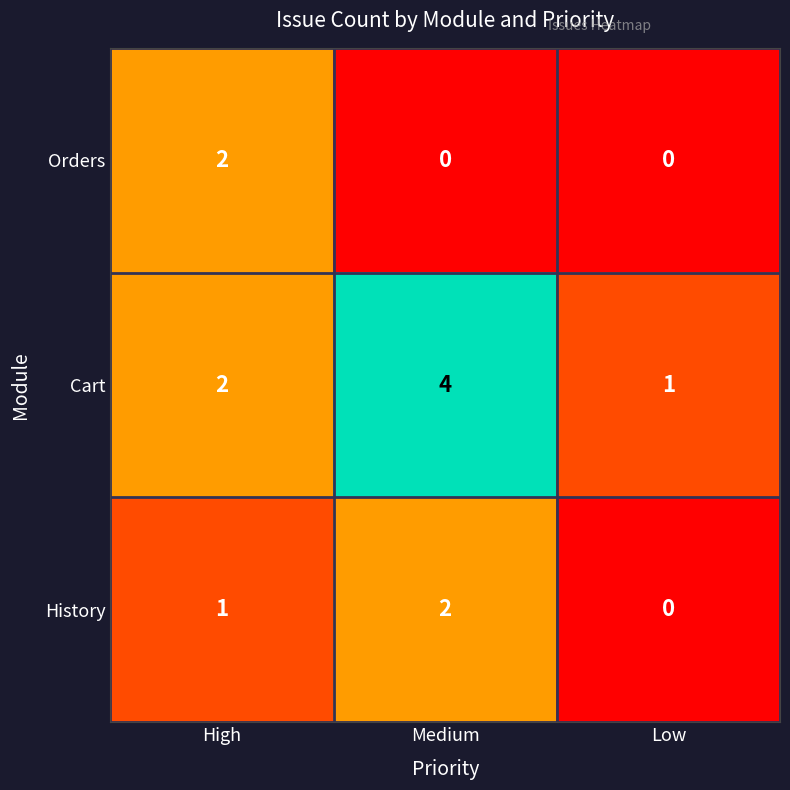

Count the number of categories in the chart.

3